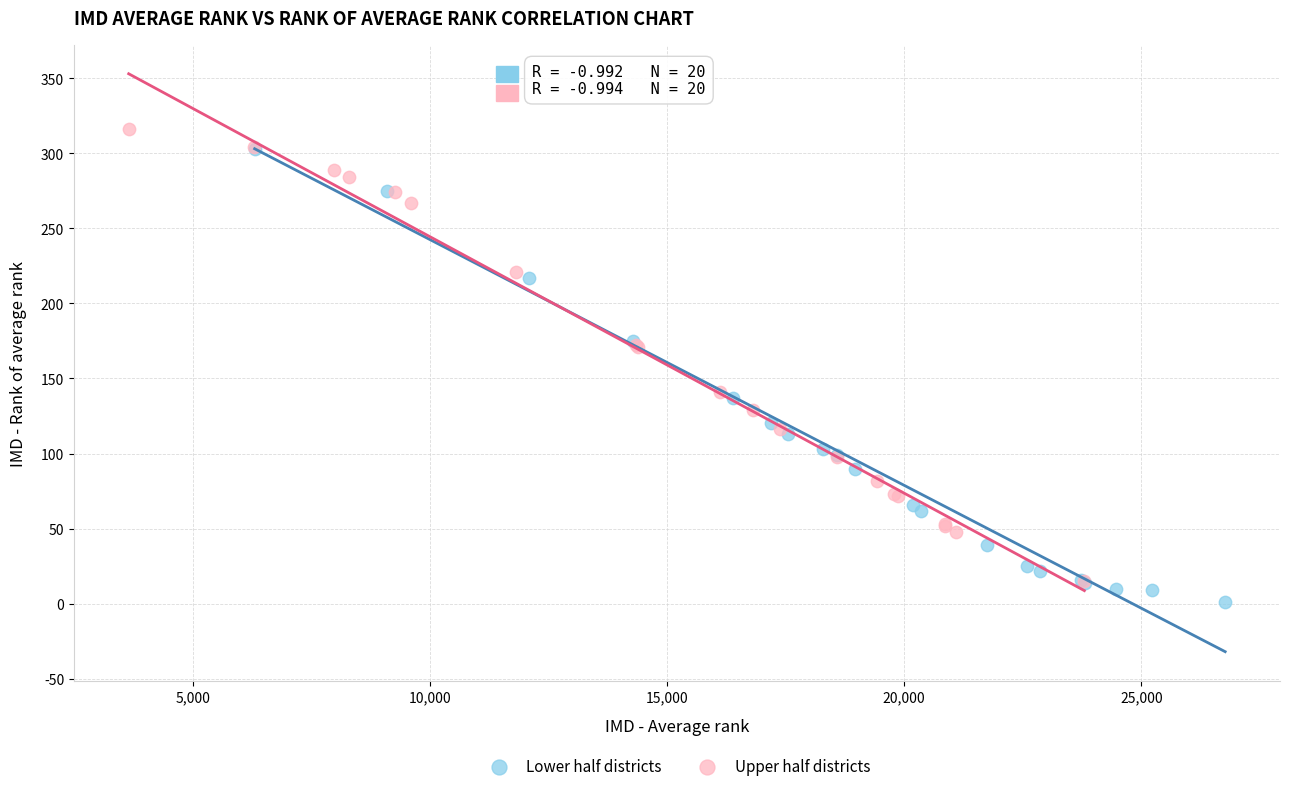

What are all the series names shown in the legend?

Lower half districts, Upper half districts